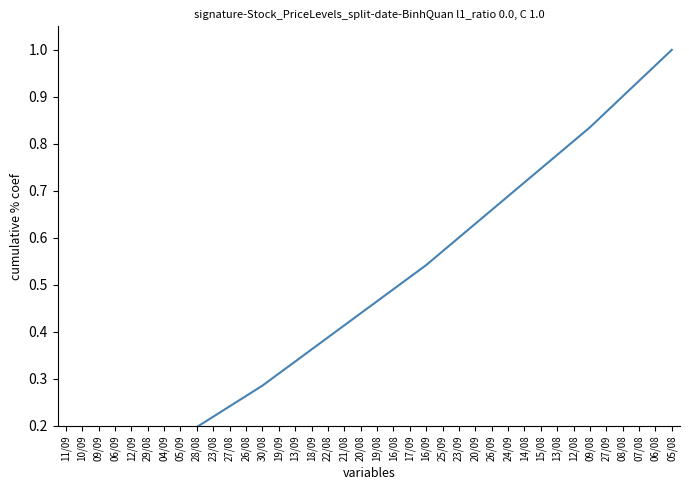

What is the sum of all values?

18.0